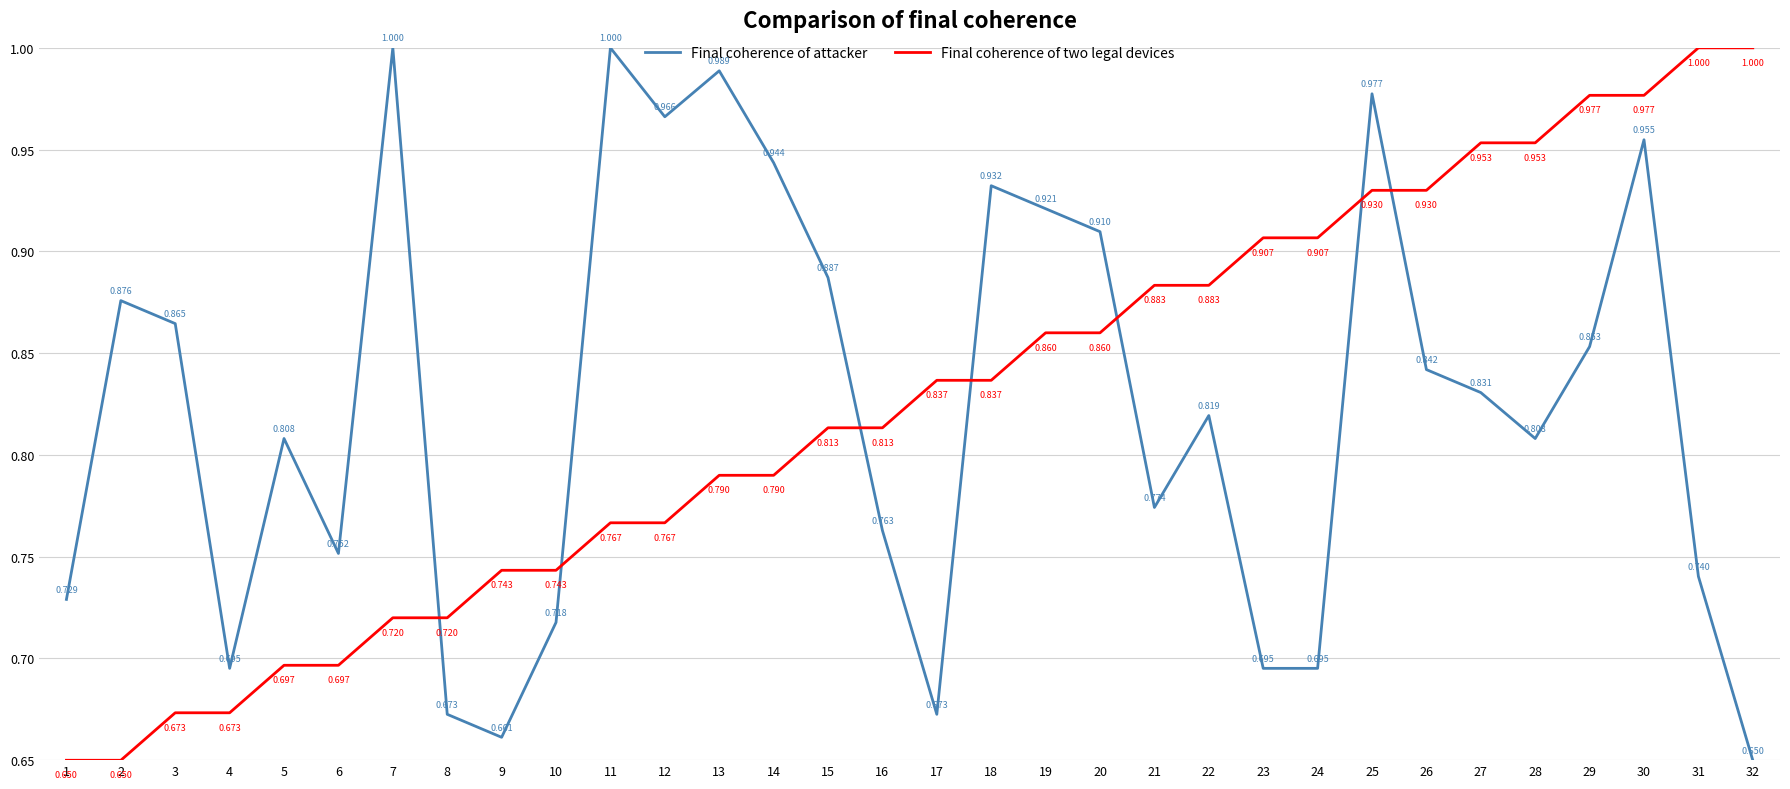

After their last crossing, which series has the higher values: Final coherence of two legal devices or Final coherence of attacker?

Final coherence of two legal devices